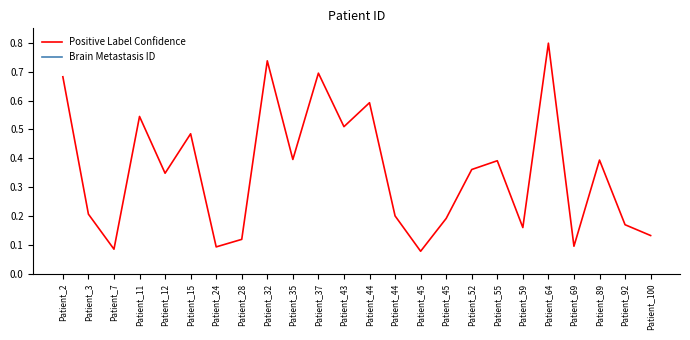

How many categories are shown in the chart?

24